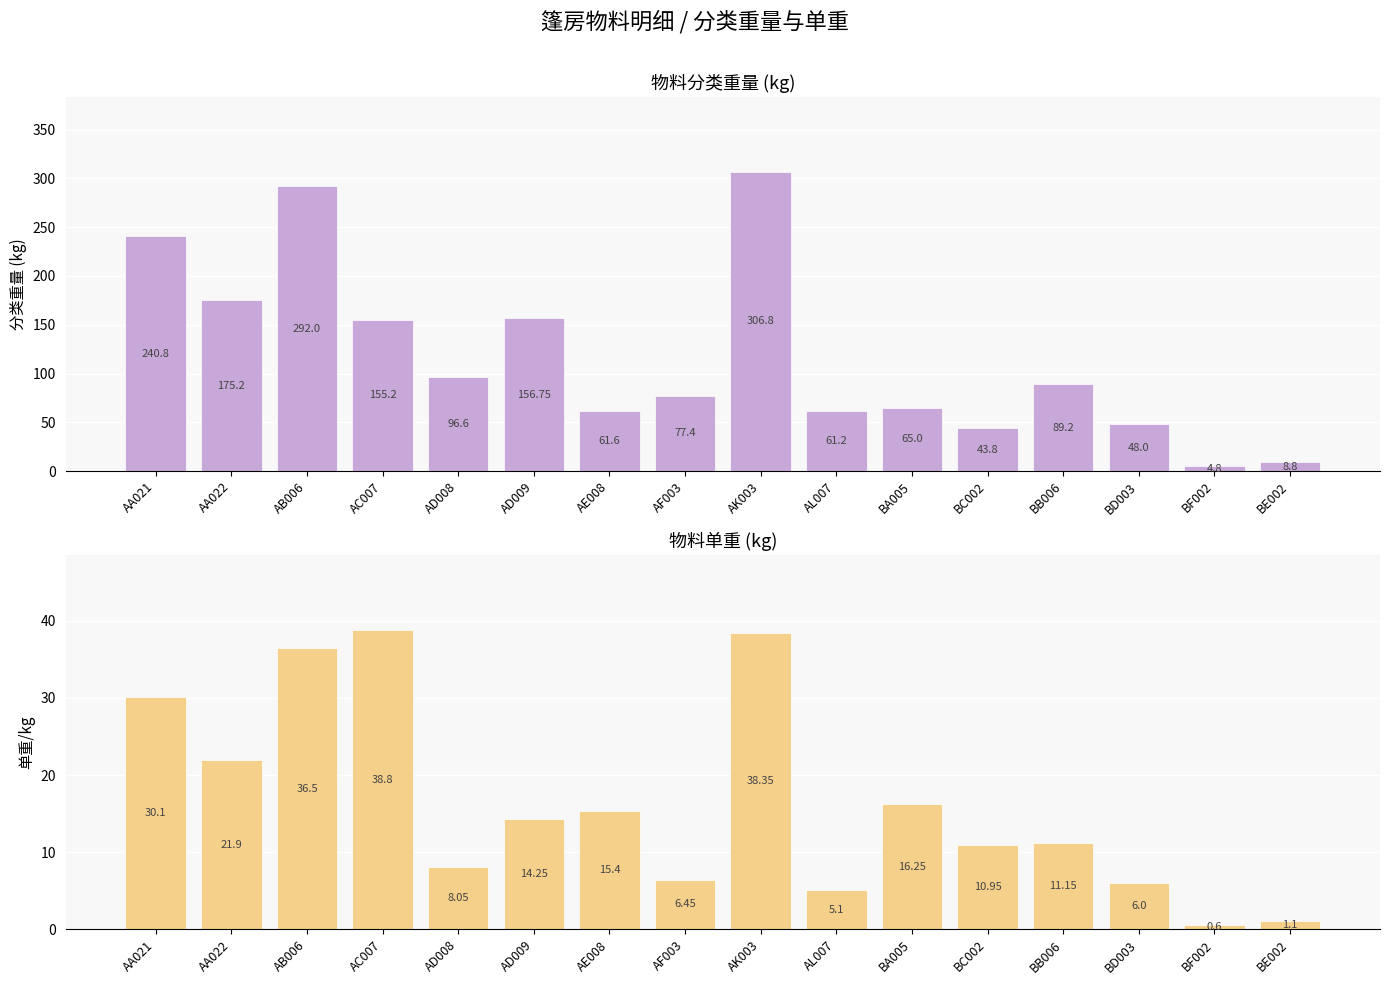

What is the value of the 分类重量 bar at the 2nd from the left?

175.2